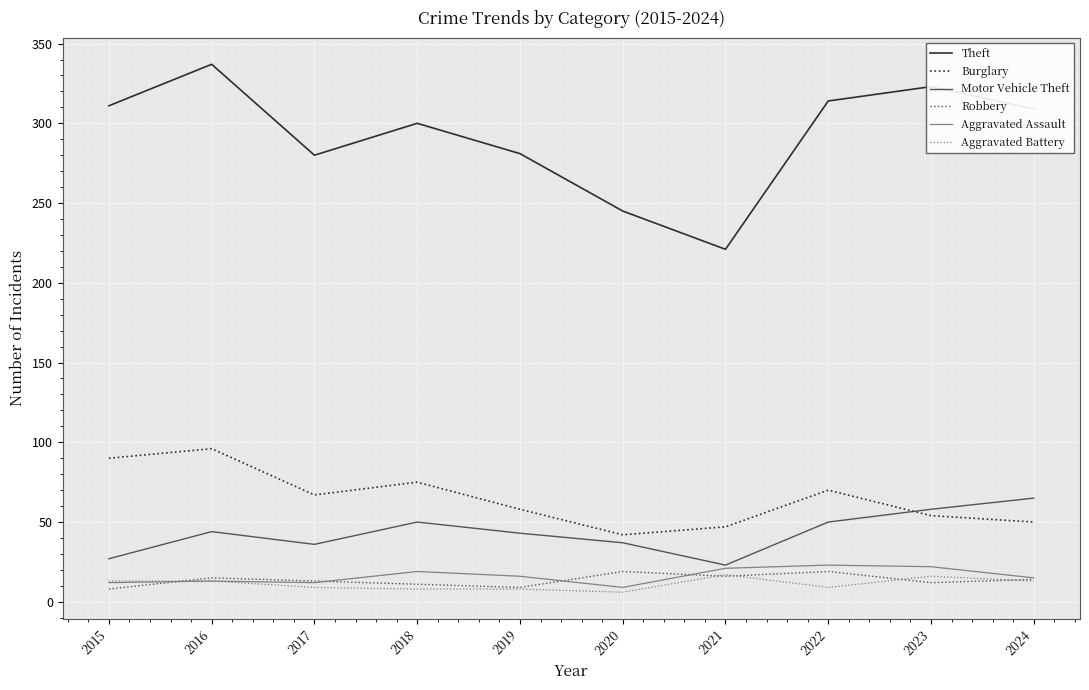

Which series has the largest total across all categories?

Theft